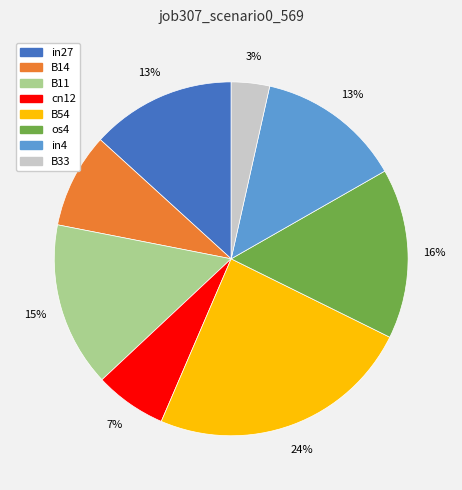

Is it true that in4 is 13% of the pie?

True